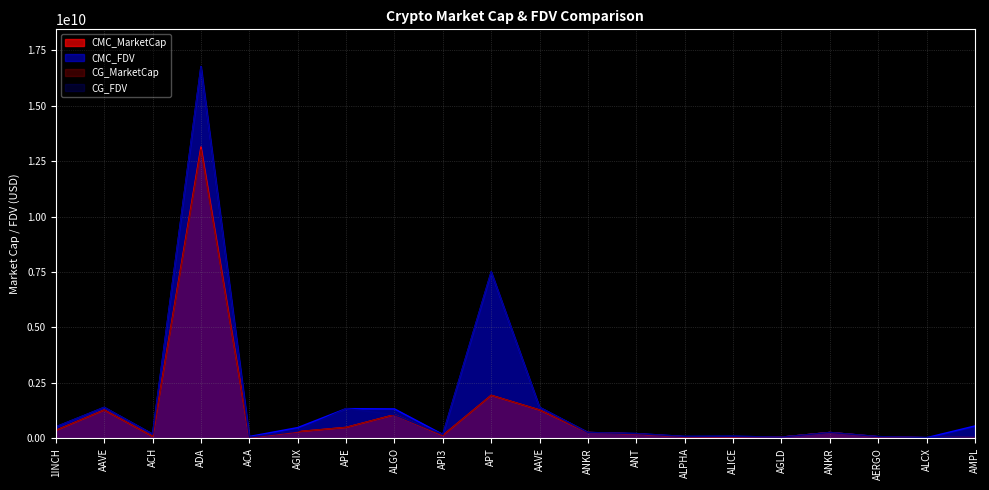

How many lines are shown in the chart?

4